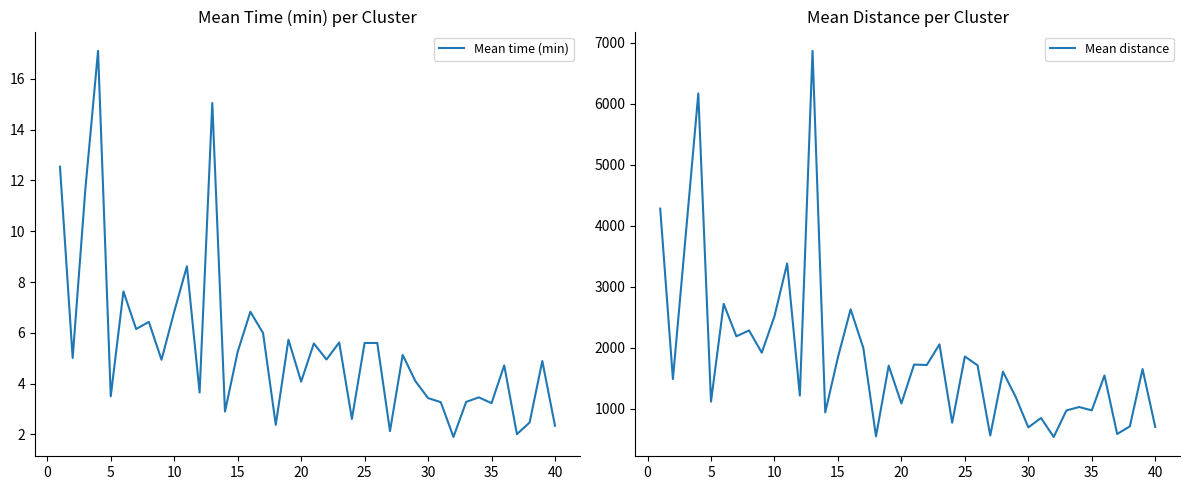

Rank the series by their average value, from lowest to highest.

Mean time (min), Mean distance